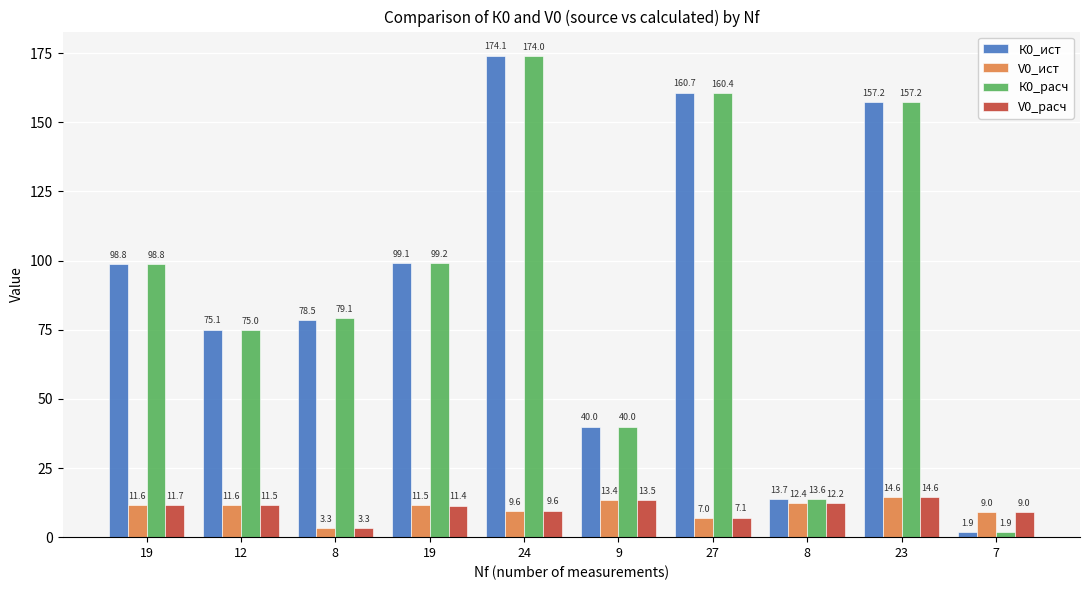

How many groups of bars are there?

10